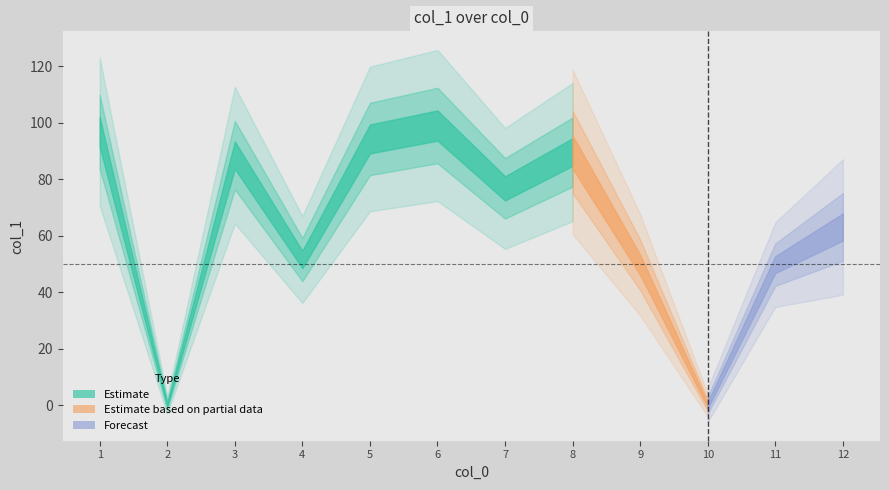

Rank the categories by value from lowest to highest.

2, 10, 9, 11, 4, 12, 7, 3, 8, 5, 1, 6